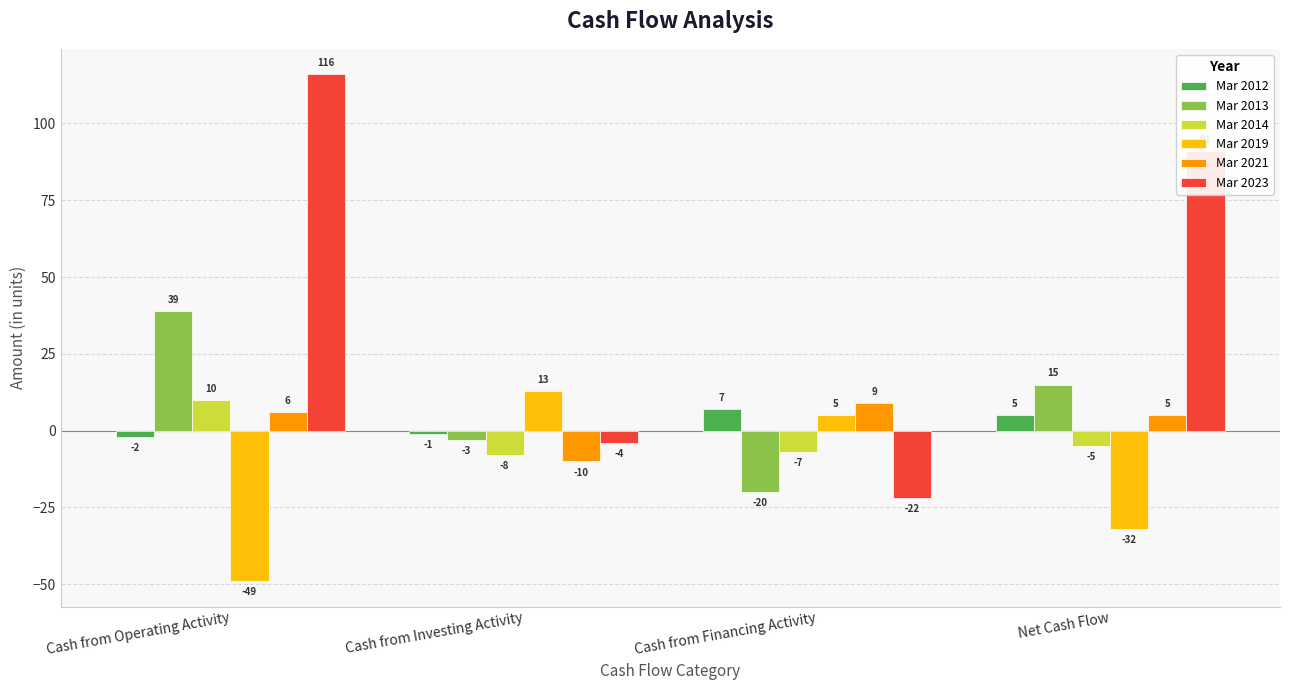

What is the difference between the maximum and minimum values in the Mar 2013 series?

59